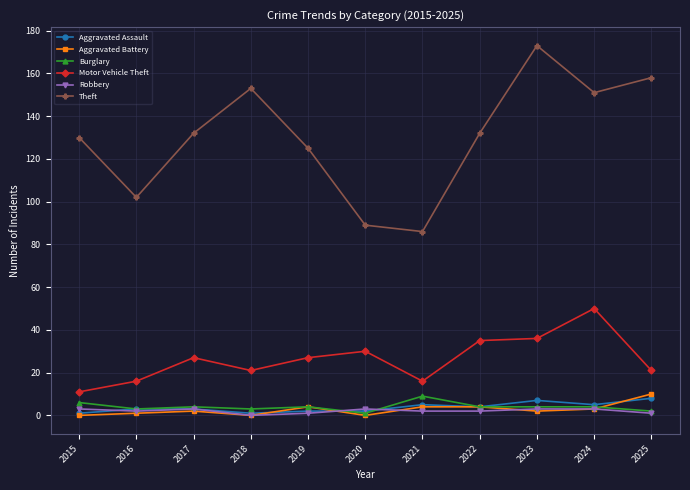

What is the value of the Robbery point at the 10th from the left?

3